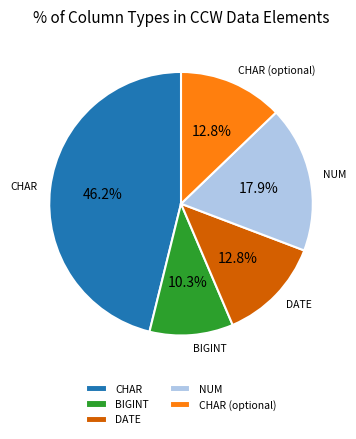

What is the ratio of the value at BIGINT to the value at CHAR (optional)?

0.8